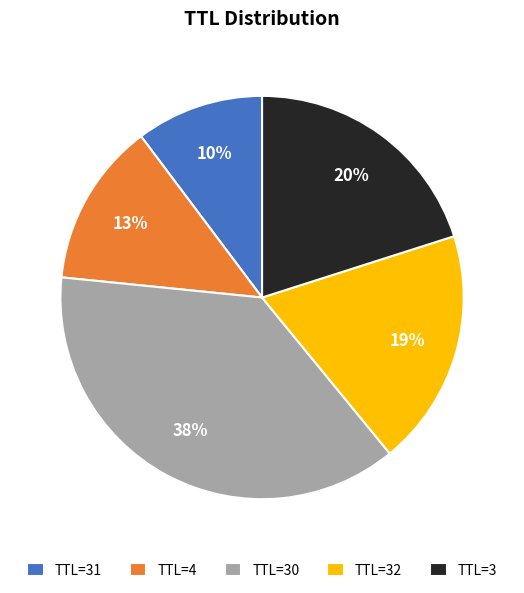

Do TTL=30 and TTL=32 together represent more than half of the pie?

Yes